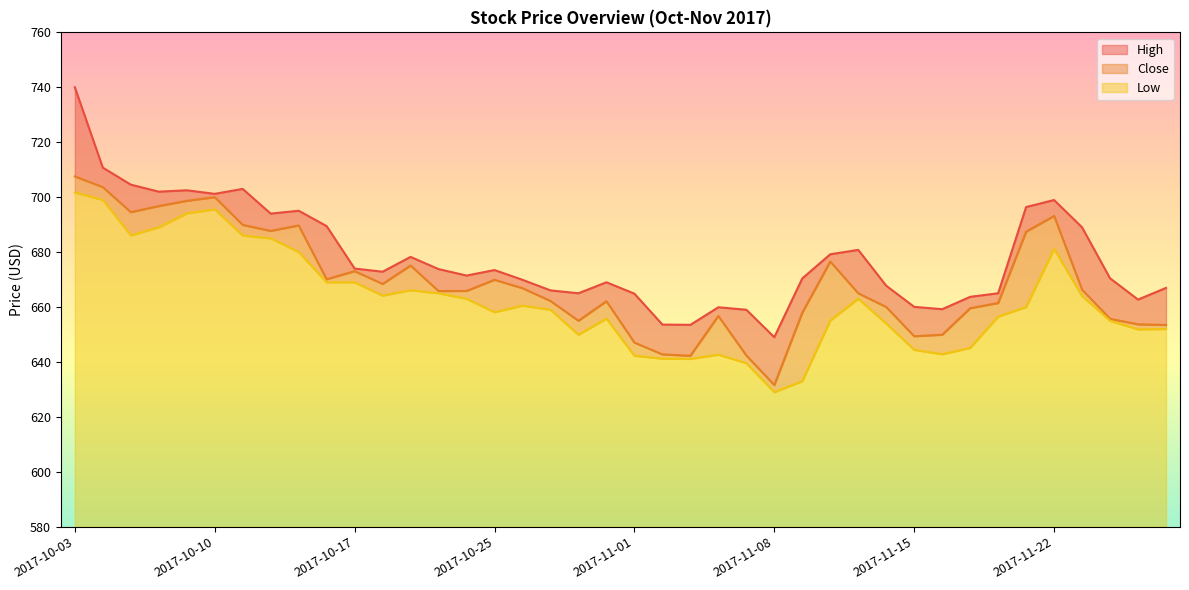

At which label does Low reach its minimum?

2017-11-08